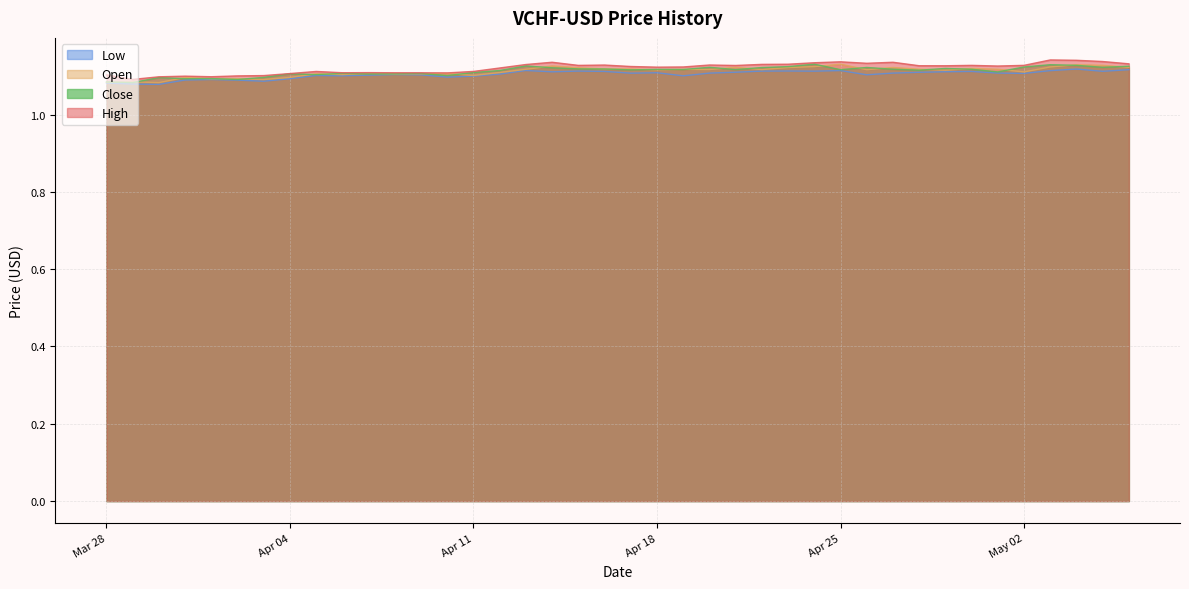

The value of High at Mar 28 is 1.1. True or false?

True